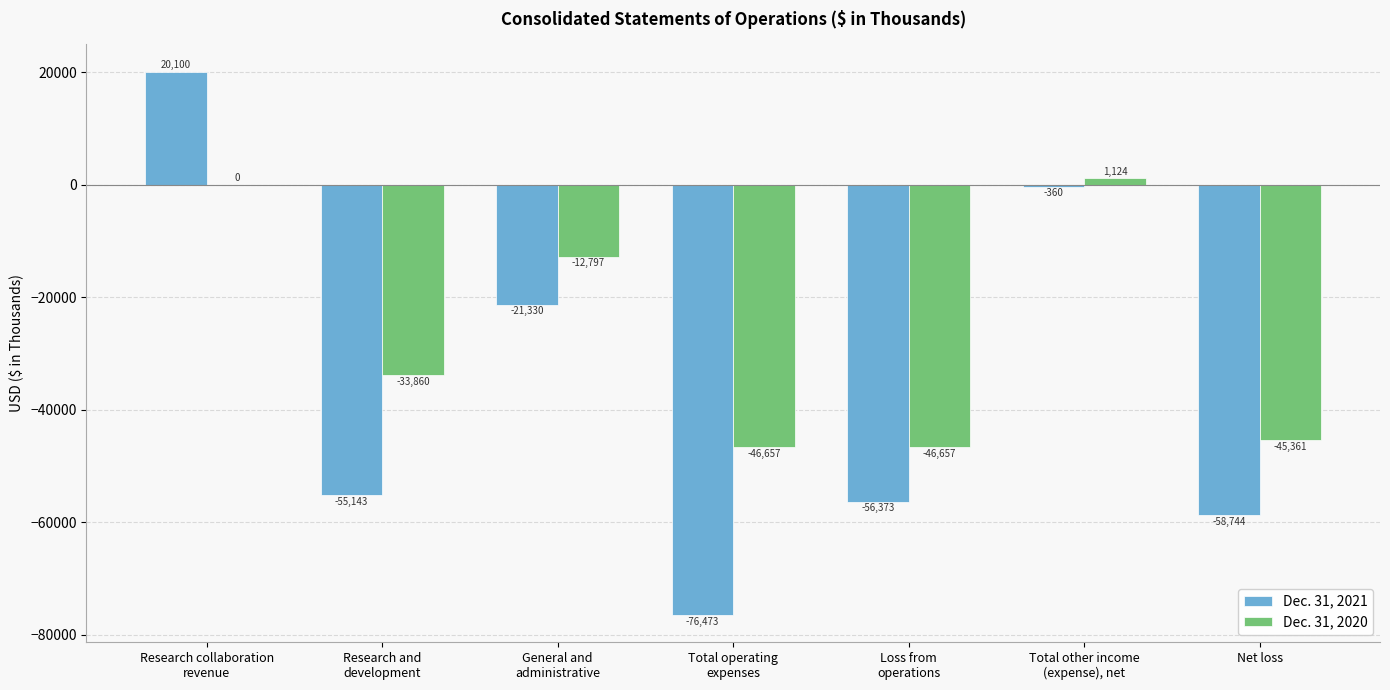

Which series has the largest total across all categories?

Dec. 31, 2020